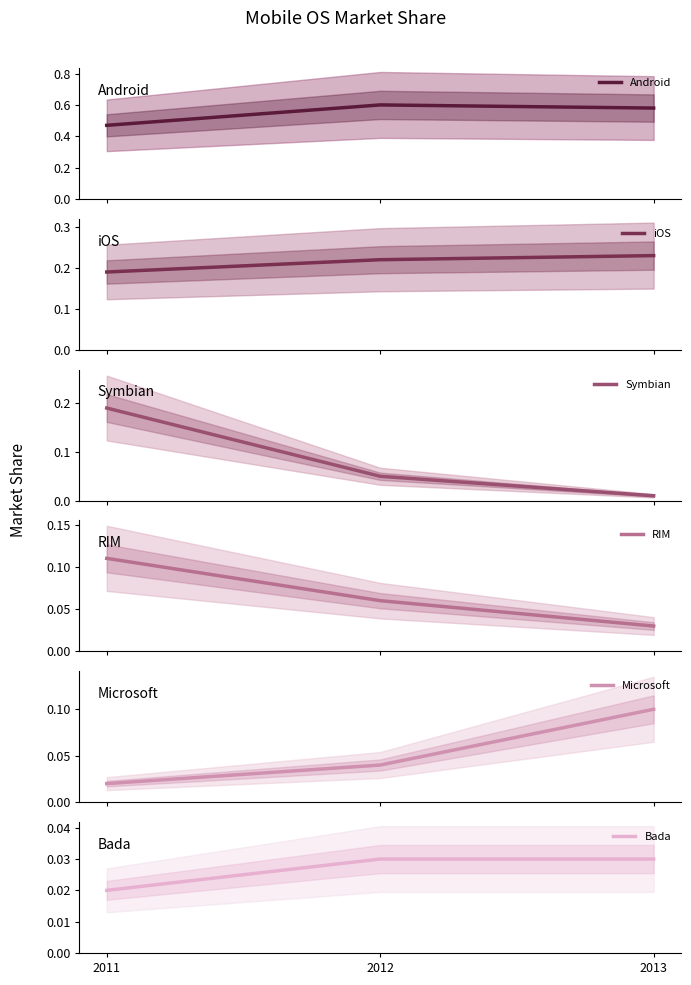

At which category is the sum across all series the highest?

2011